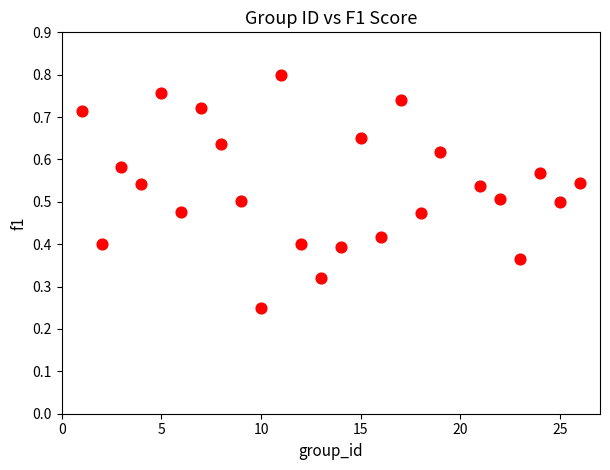

What is the range of X values (max minus min)?

25.0